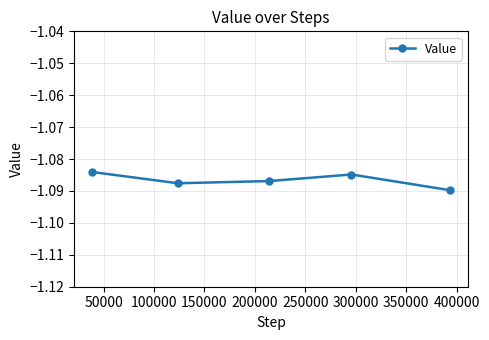

How many points are lower than both their immediate neighbors (excluding endpoints)?

1